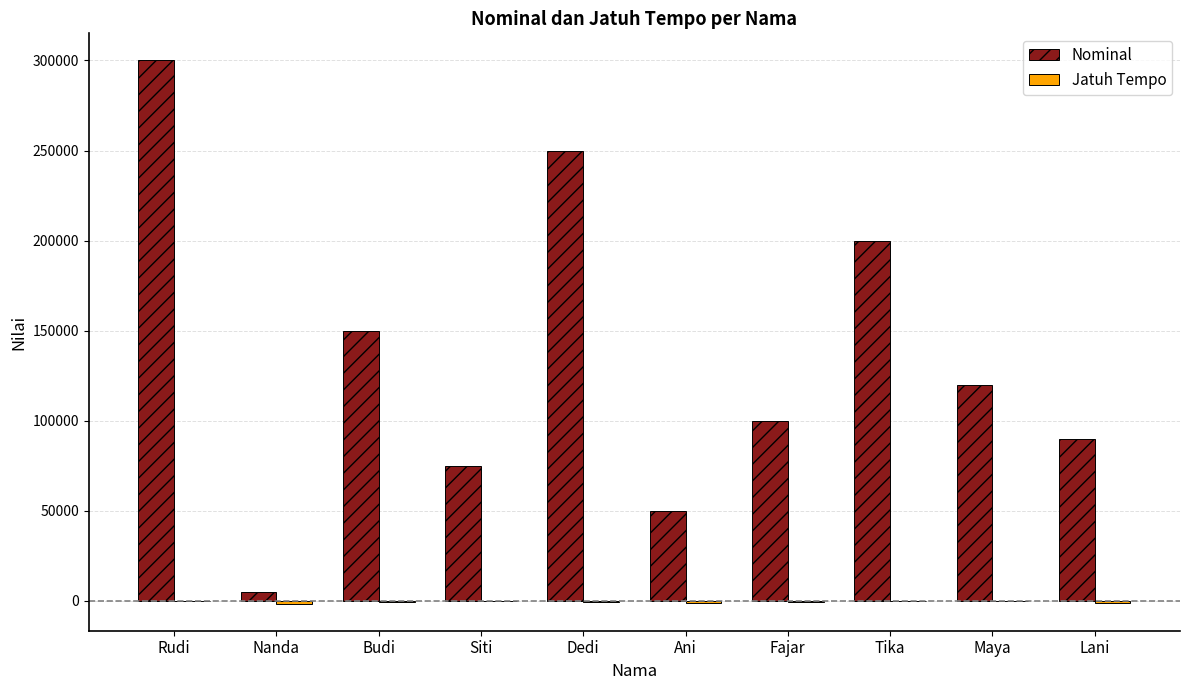

The value of Nominal at Rudi is 442779. True or false?

False